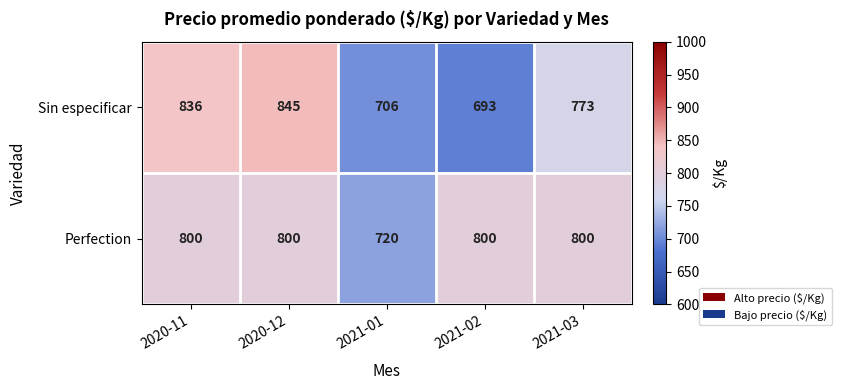

Rank the series by their average value, from lowest to highest.

Sin especificar, Perfection